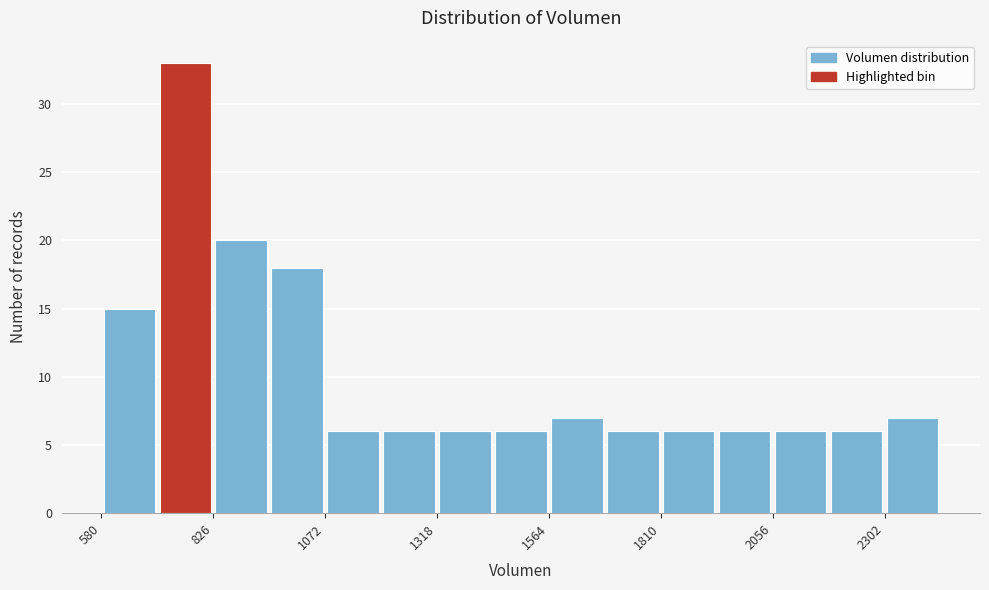

Around what value on the x-axis is the tallest bar? Give the approximate position of its centre, as read against the axis.

750